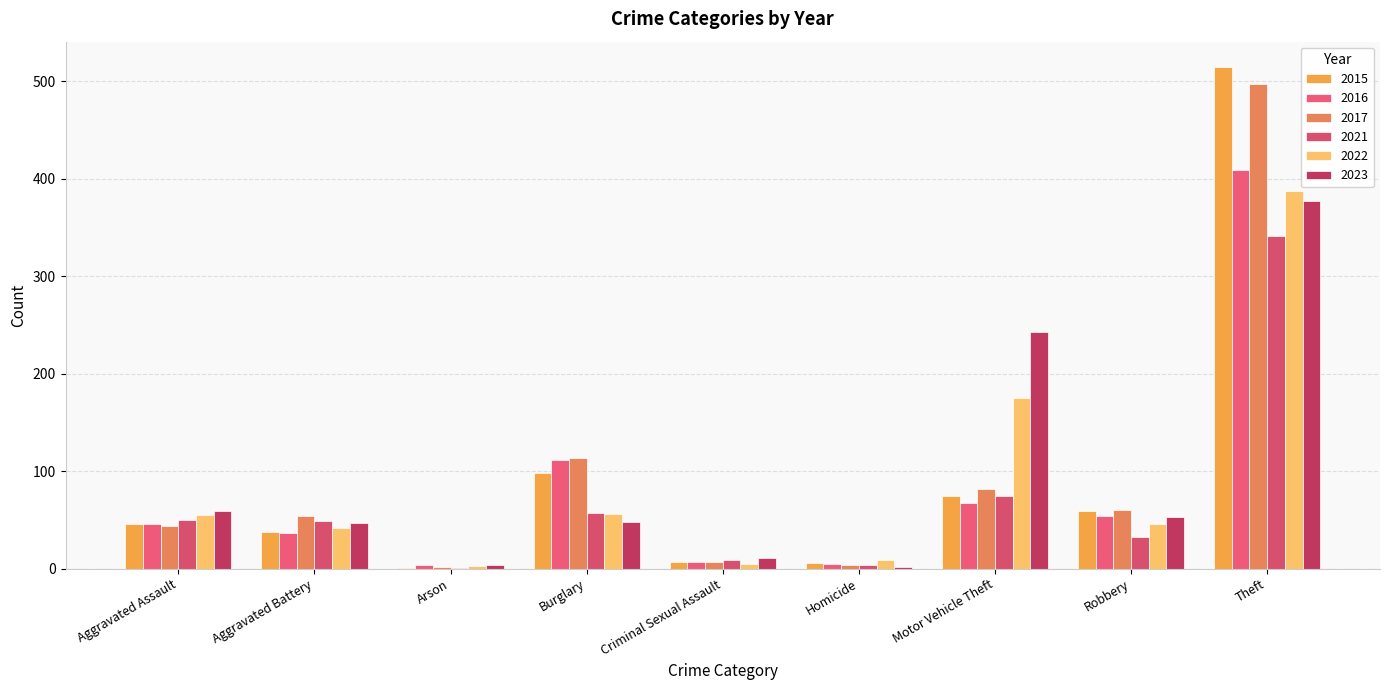

Rank the series by their maximum value, from highest to lowest.

2015, 2017, 2016, 2022, 2023, 2021